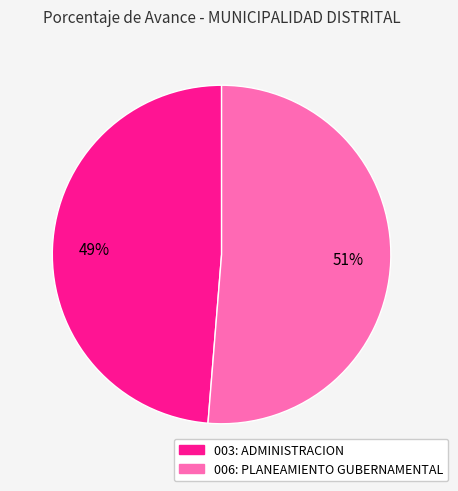

Is the sum of 006: PLANEAMIENTO GUBERNAMENTAL and 003: ADMINISTRACION greater than half?

Yes